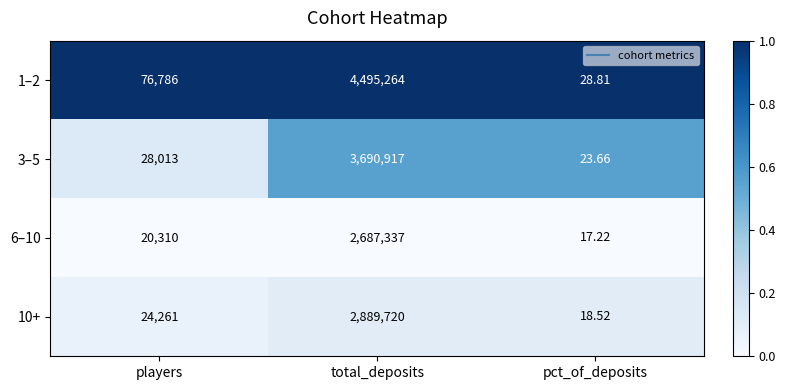

Is the value of 3–5 at players greater than the value of 1–2 at pct_of_deposits?

Yes